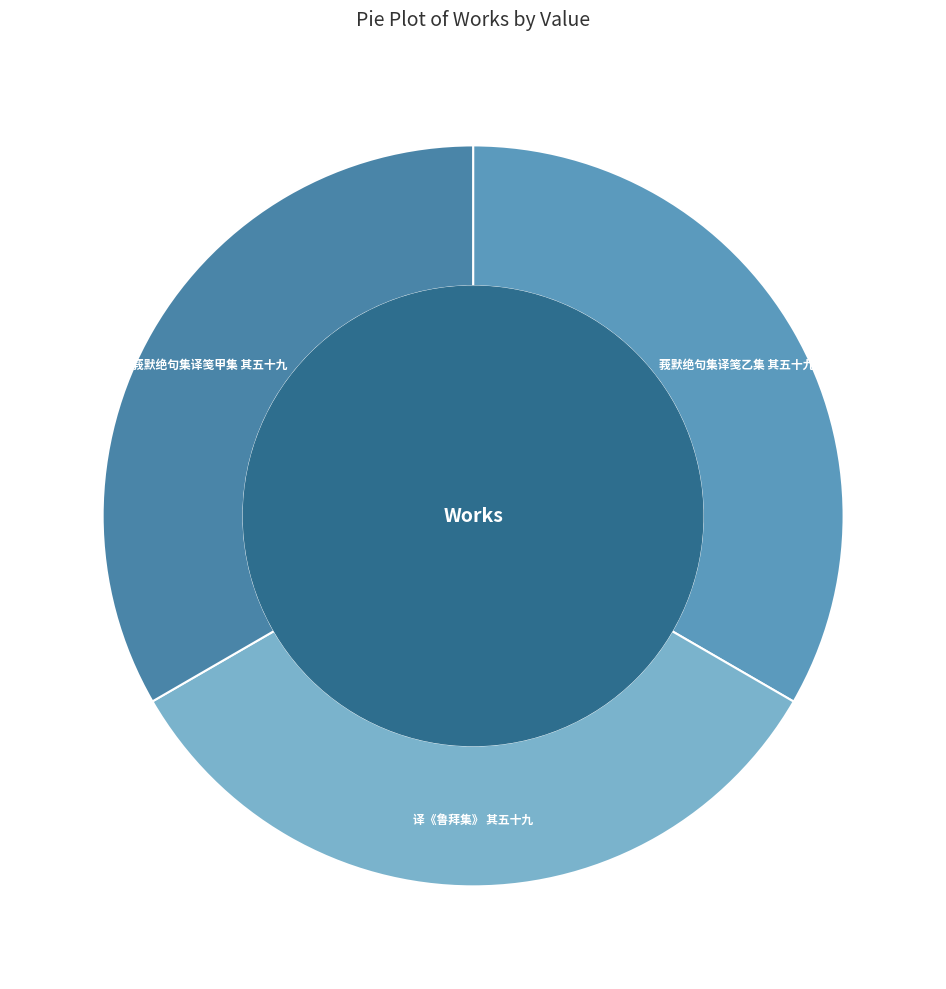

Does 译《鲁拜集》 其五十九 represent more than half of the total?

No